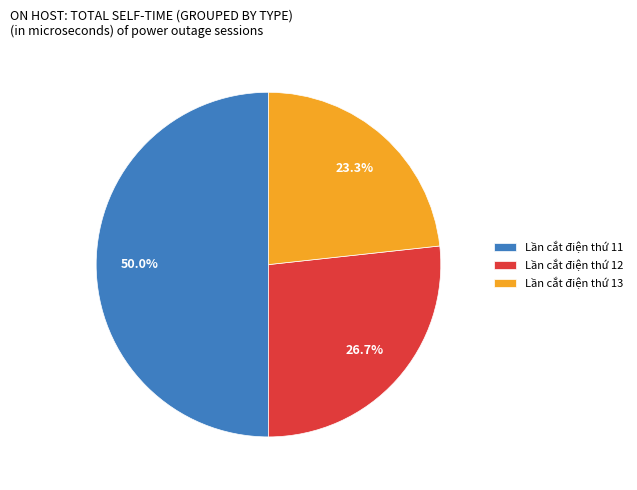

Is Lần cắt điện thứ 12 the majority of the pie?

No